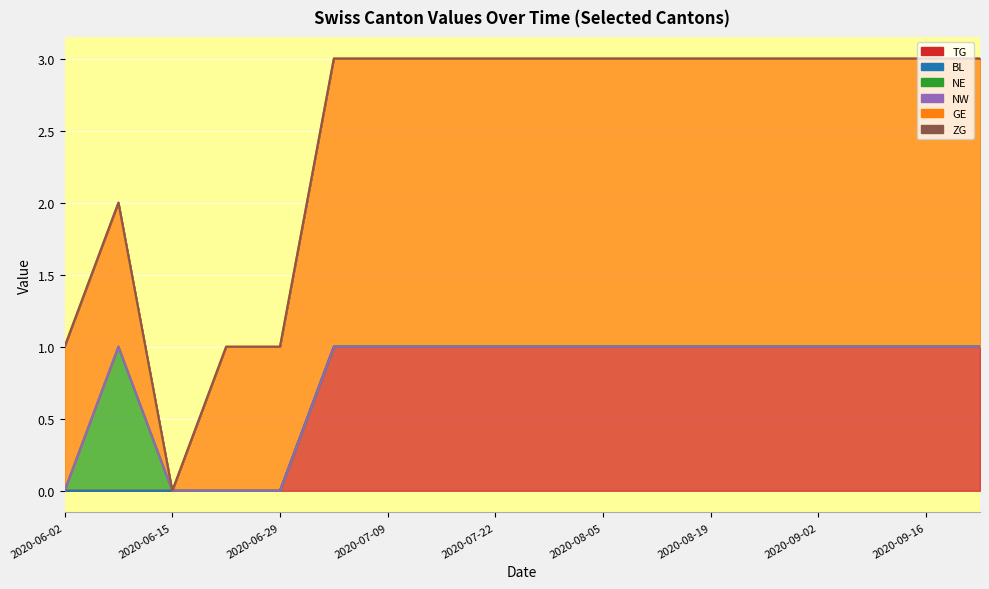

What is the label of the 14th point from the left?

2020-08-24